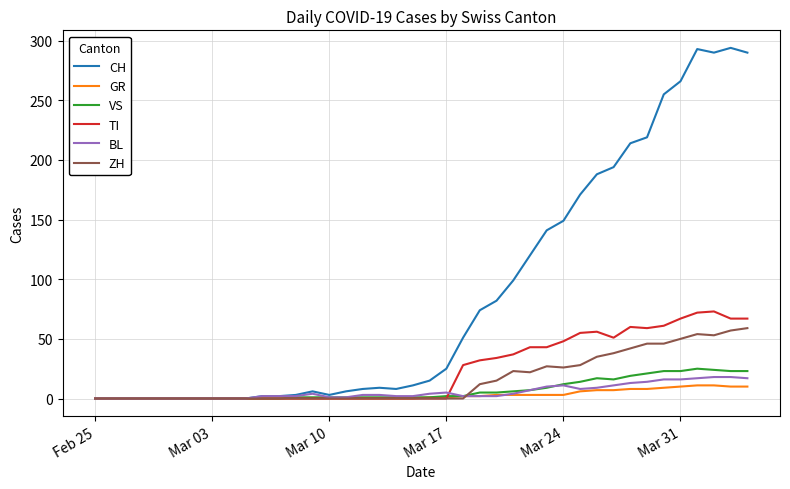

What is the average value of the GR series?

3